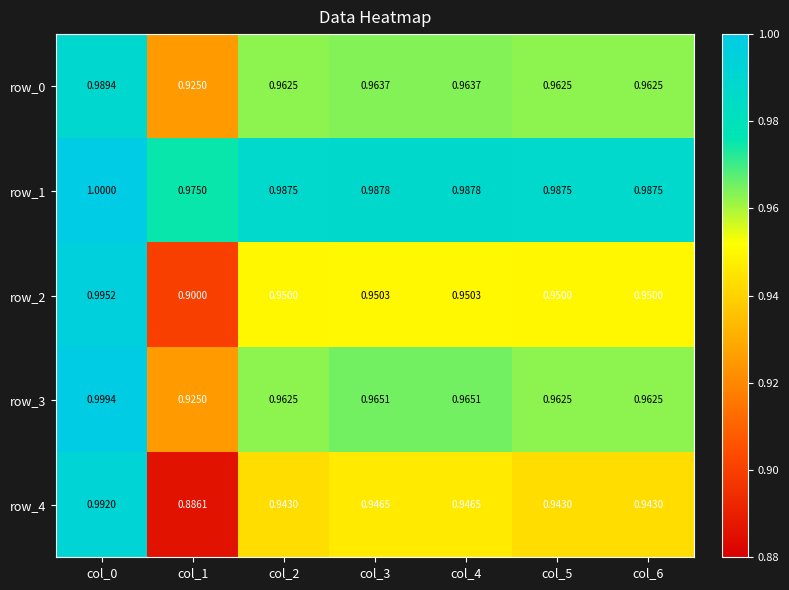

What is the approximate value of row_2 at col_3?

1.0